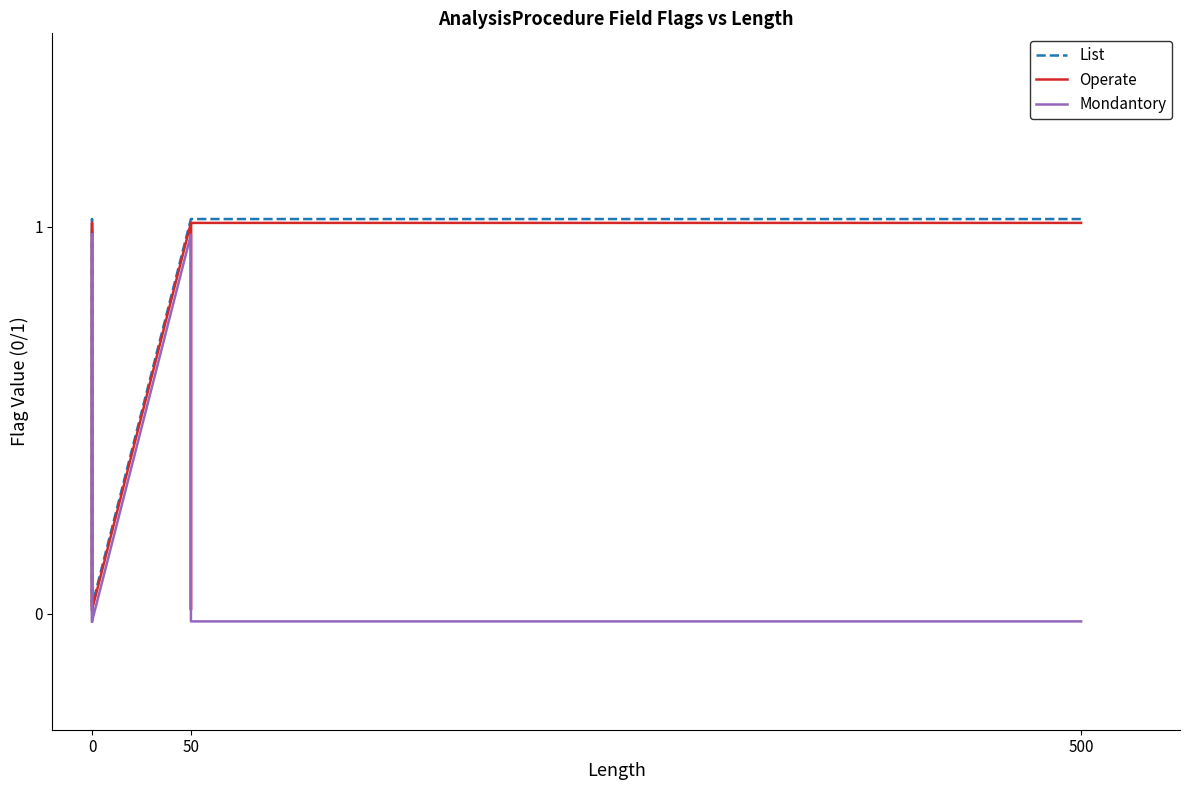

True or false: List and Mondantory intersect in this chart.

False